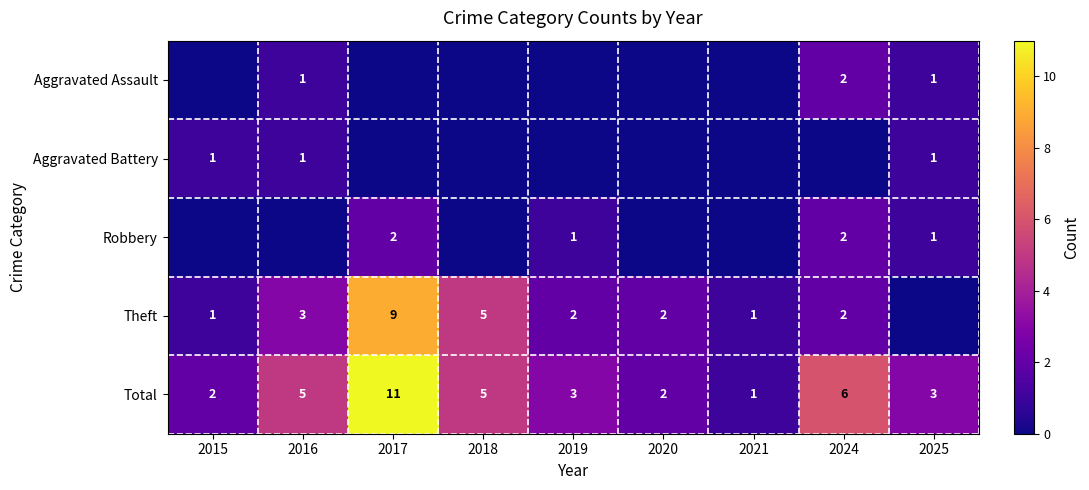

What is the total value across all series at 2025?

6